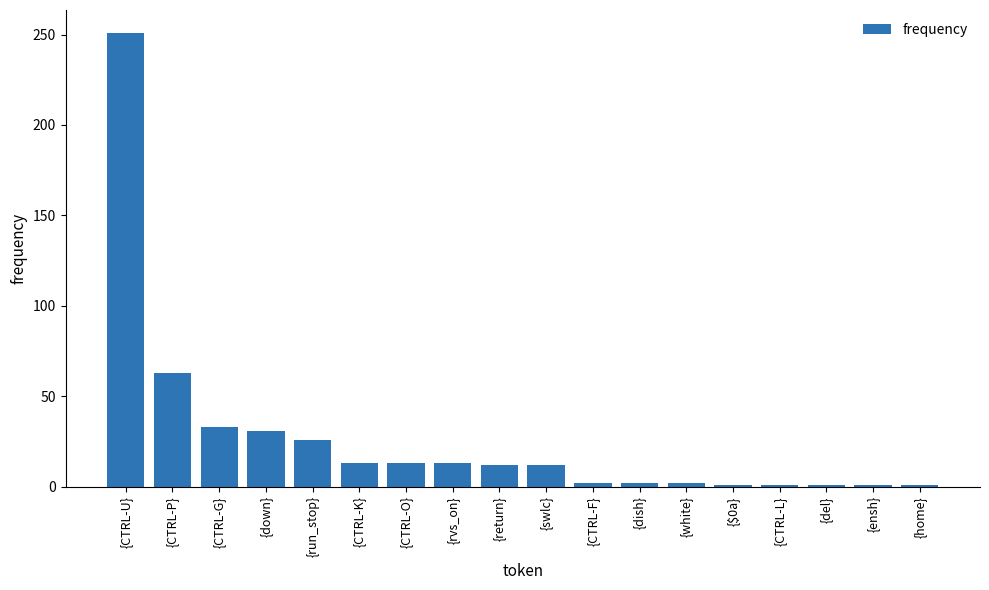

What is the label of the 8th bar from the right?

{CTRL-F}